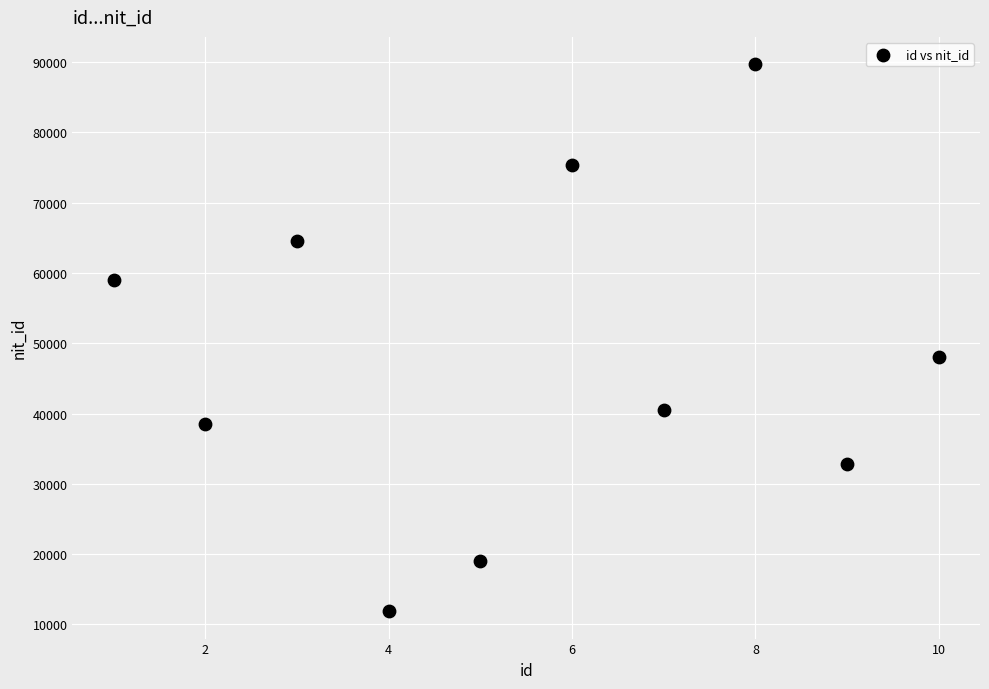

What Y value in the scatter plot is closest to 50786?

48041